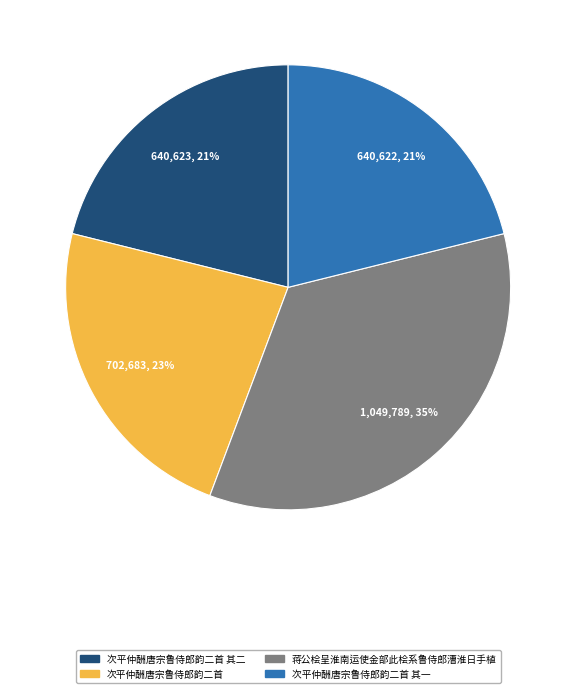

True or false: 次平仲酬唐宗鲁侍郎韵二首 accounts for 15% of the total.

False